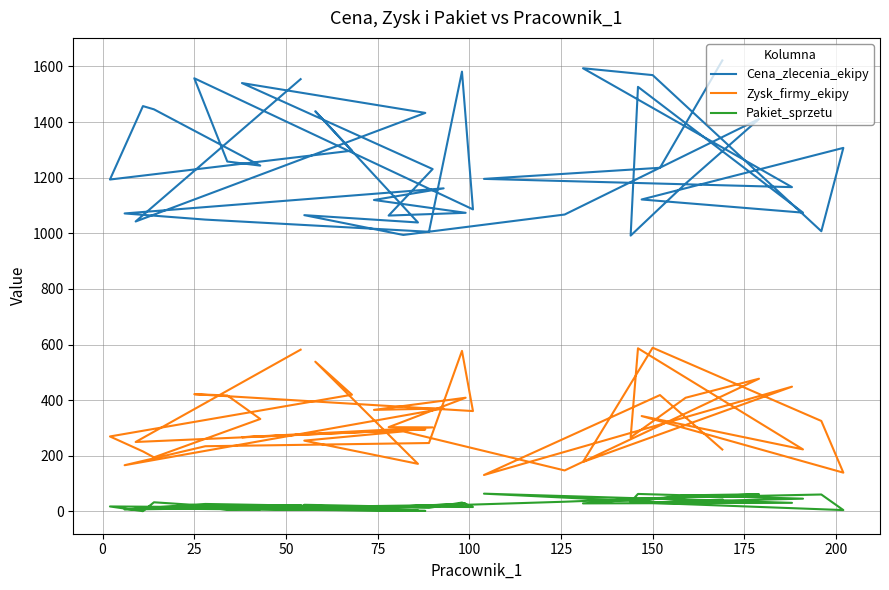

How many categories are shown in the chart?

40